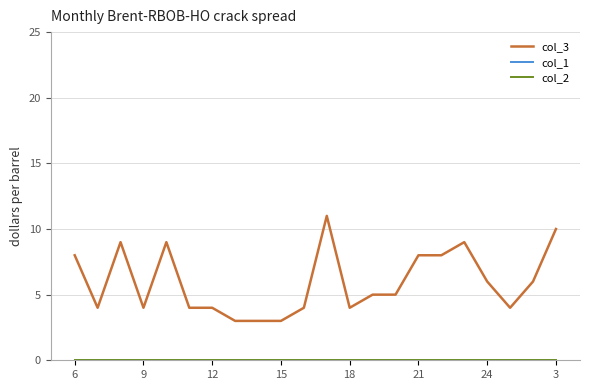

Does the chart have visible grid lines?

Yes